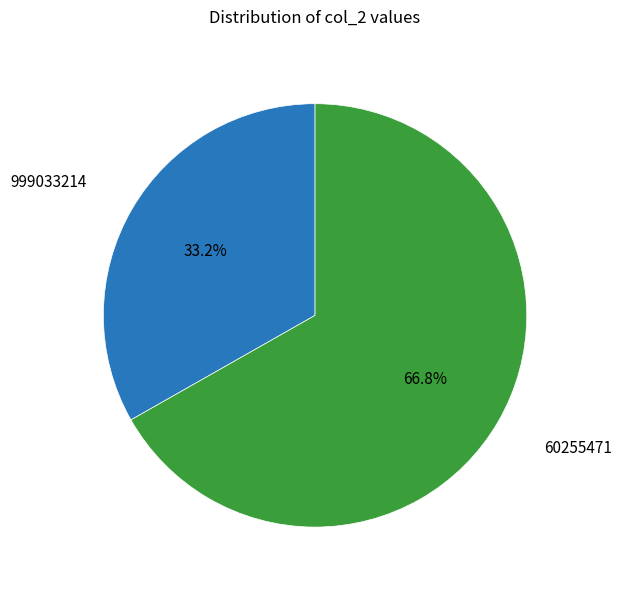

Which category accounts for the majority?

60255471